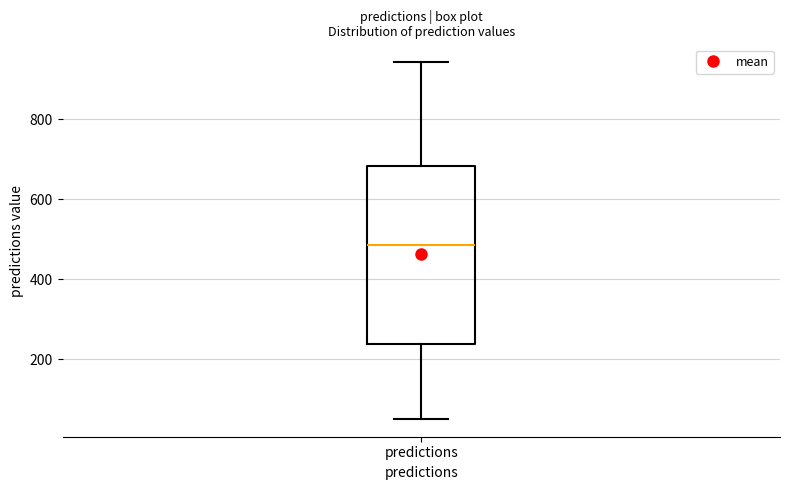

Where is the upper edge of the box for predictions on the y-axis? The values are not printed on the chart, so give them approximately, as read against the axis.

680